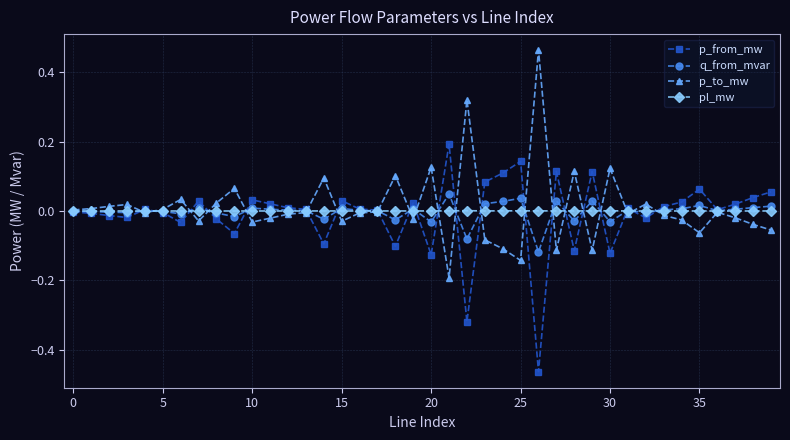

True or false: pl_mw has more than 0 interior local peaks.

True